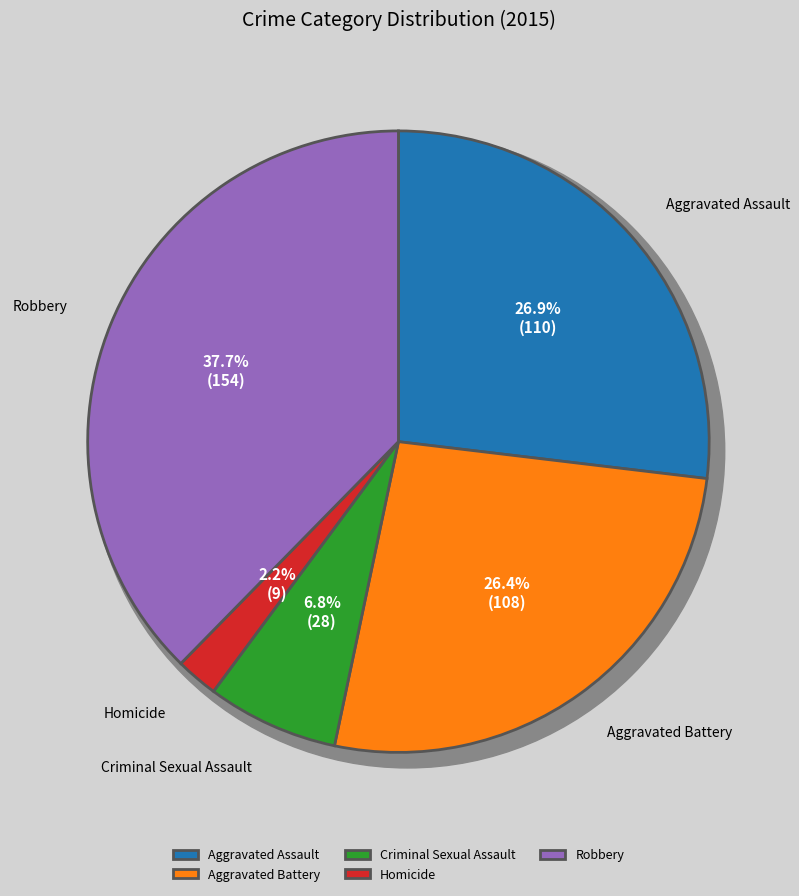

Does Homicide account for over 50% of the chart?

No